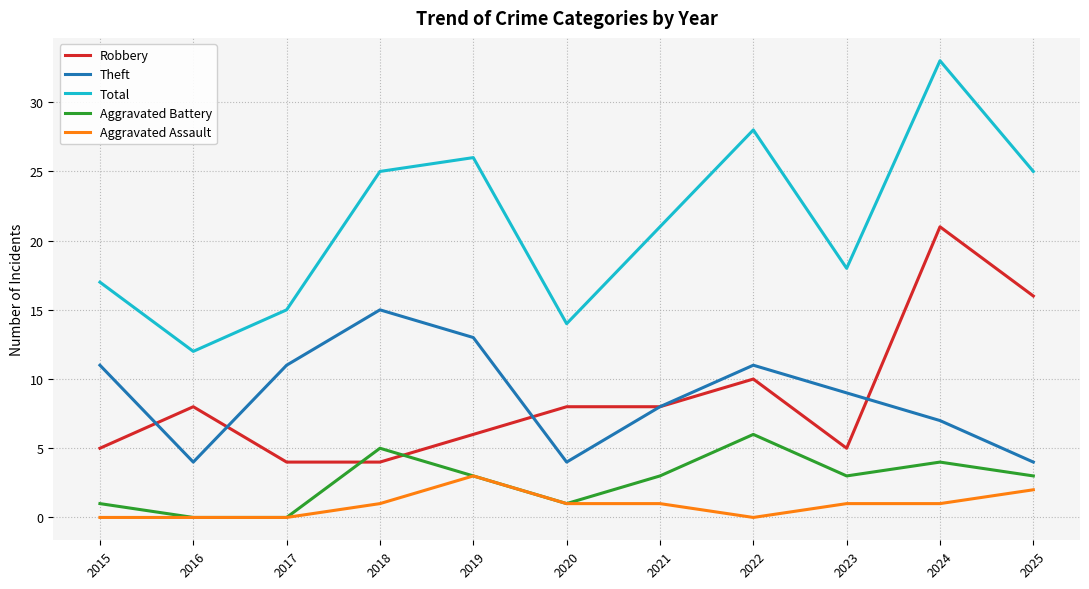

What is the approximate value of Theft at 2025?

4